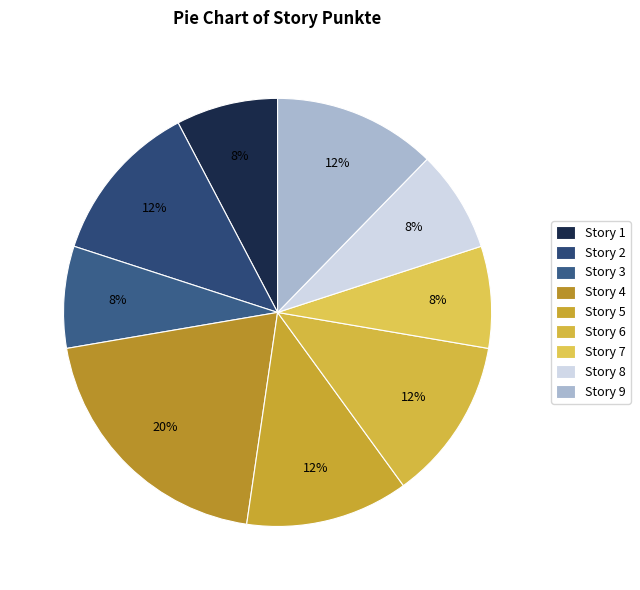

True or false: Story 5 accounts for 12% of the total.

True